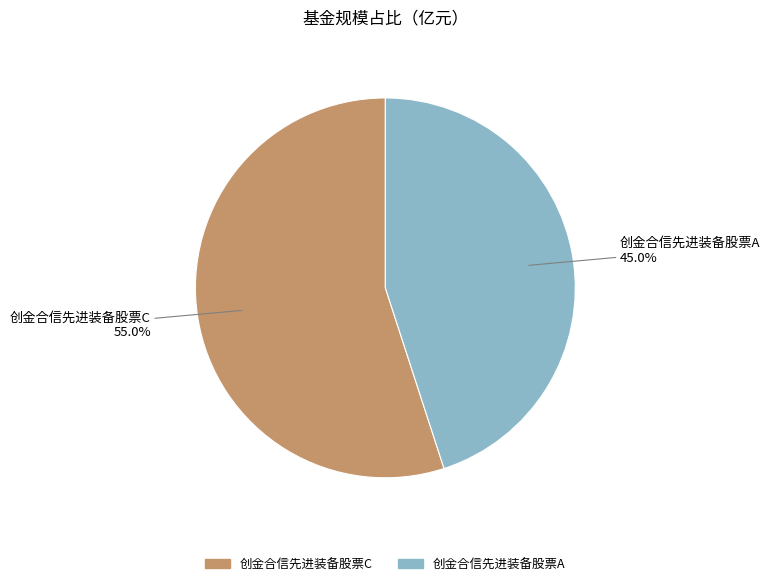

What portion of the pie excludes 创金合信先进装备股票C?

45.0%